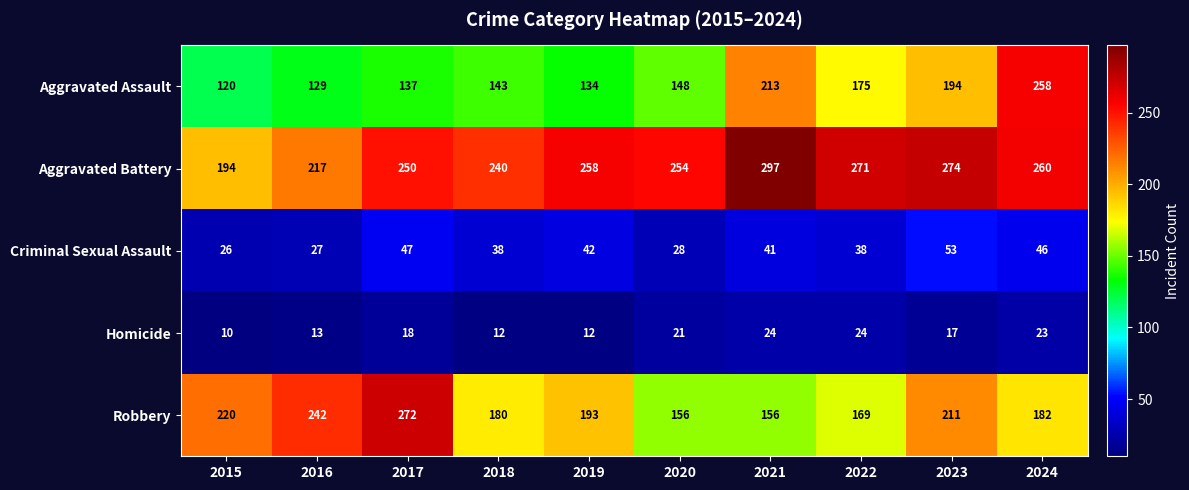

Which series has the widest spread of values?

Aggravated Assault